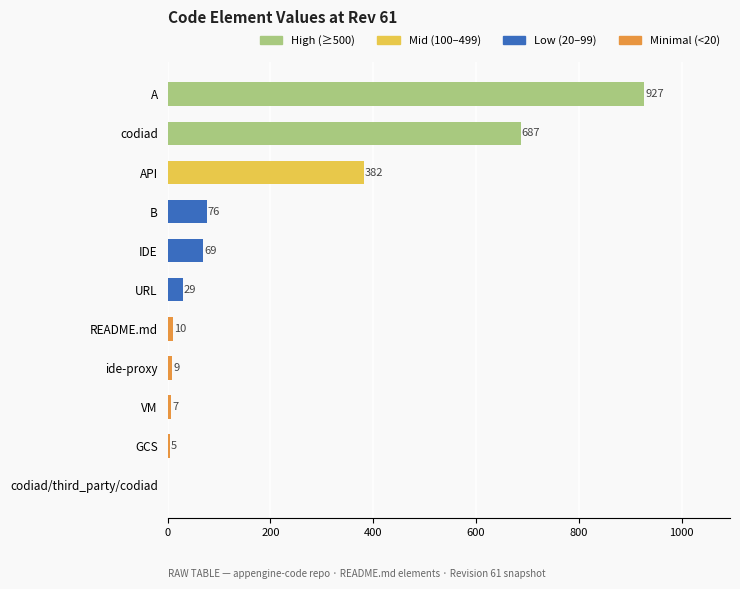

At which label is the value closest to 463?

API